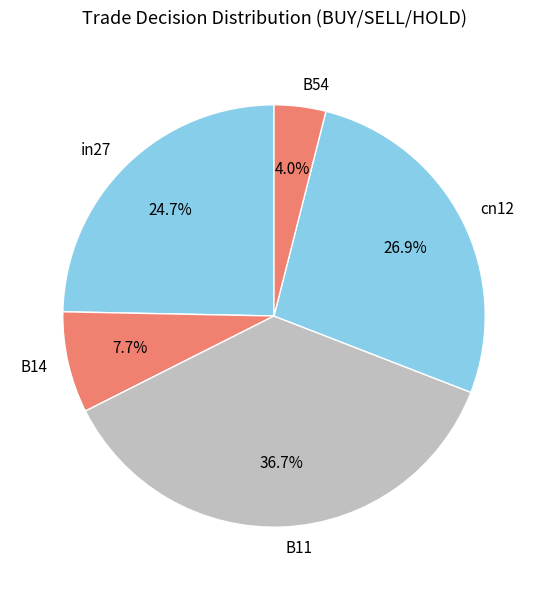

What percentage is NOT represented by in27?

75.3%